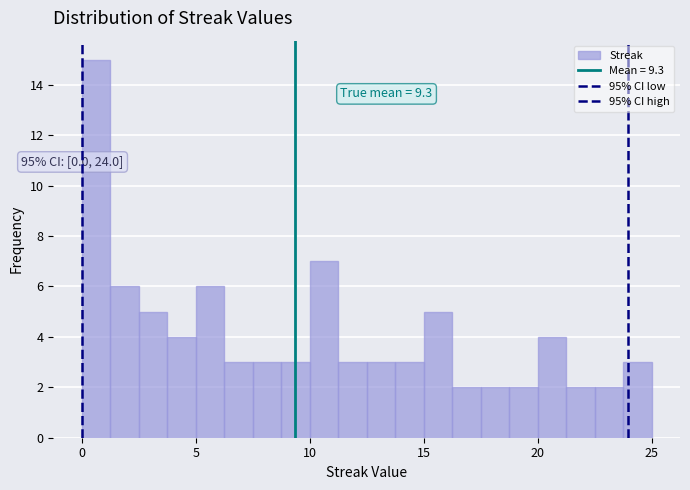

Around what value on the x-axis is the tallest bar? Give the approximate position of its centre, as read against the axis.

0.5